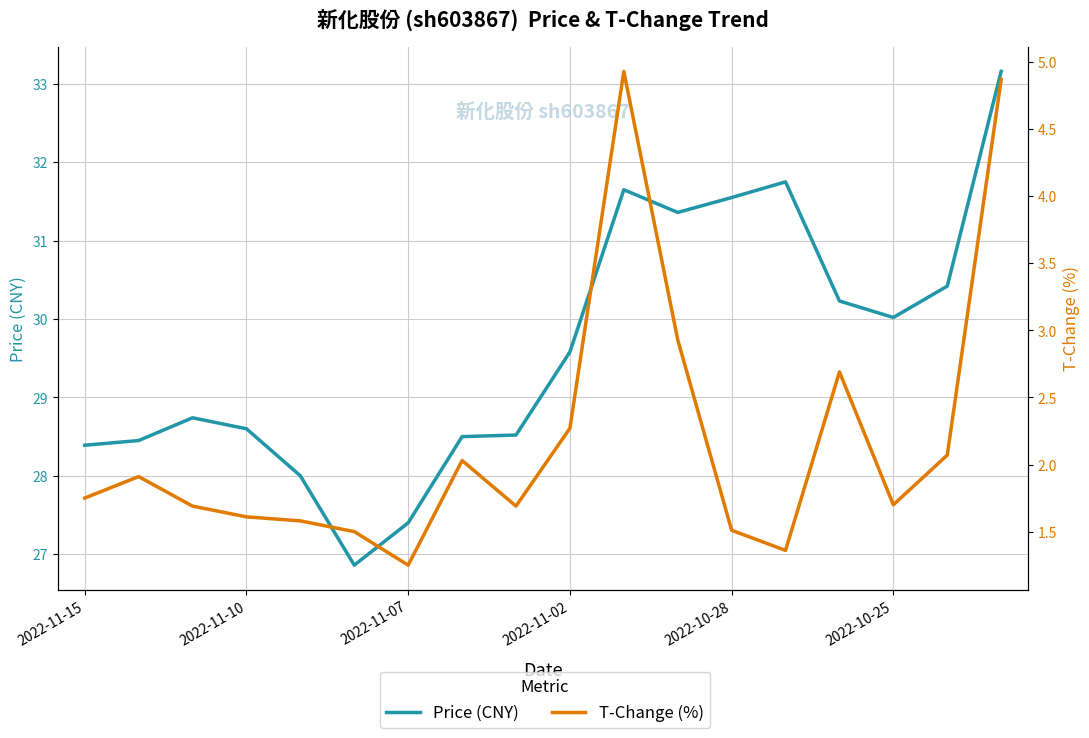

At which category is the sum across all series the highest?

17